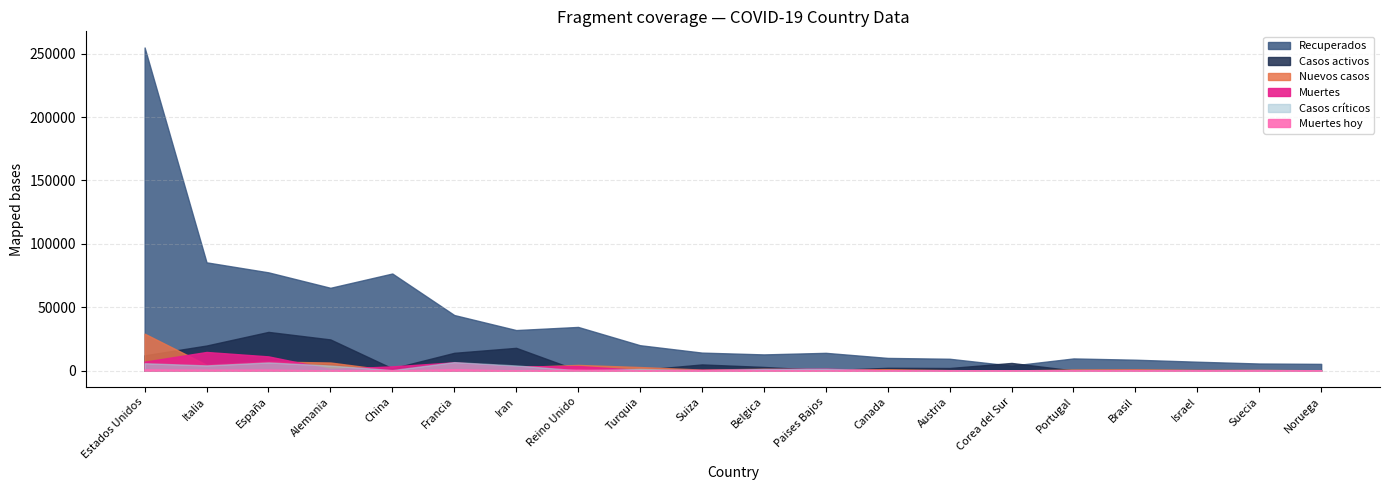

At which label does Muertes first exceed 1143?

Estados Unidos